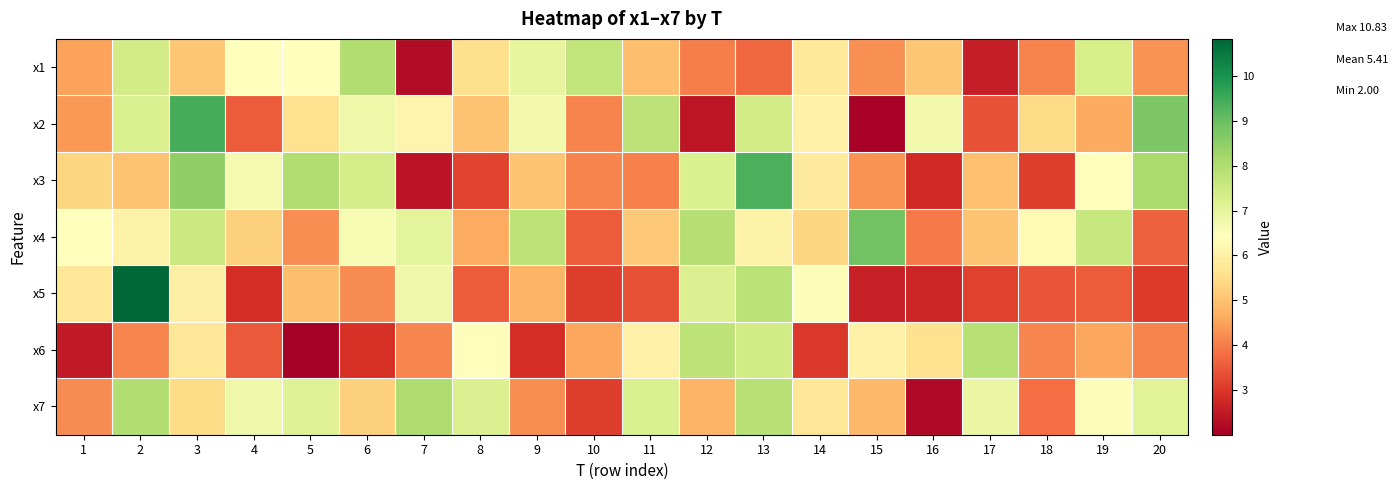

At how many categories does at least one series exceed 3?

20